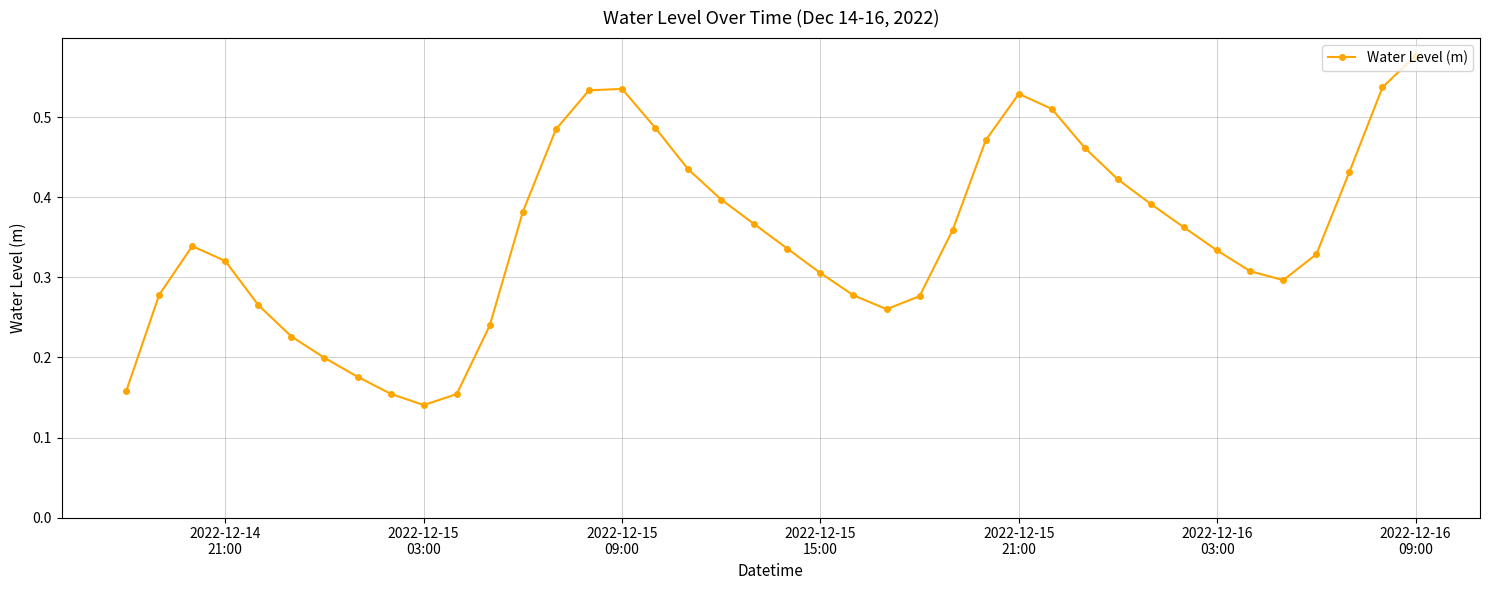

Is this an area chart (filled region under the line)?

No